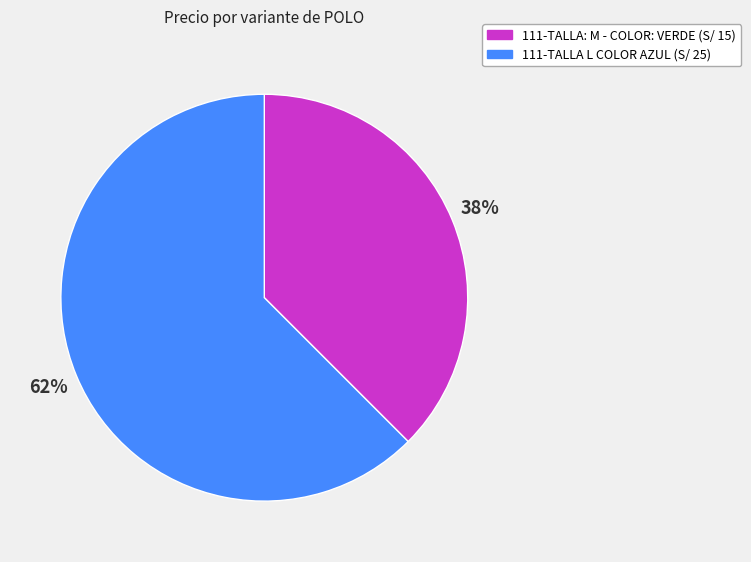

Count the number of slices in the pie.

2